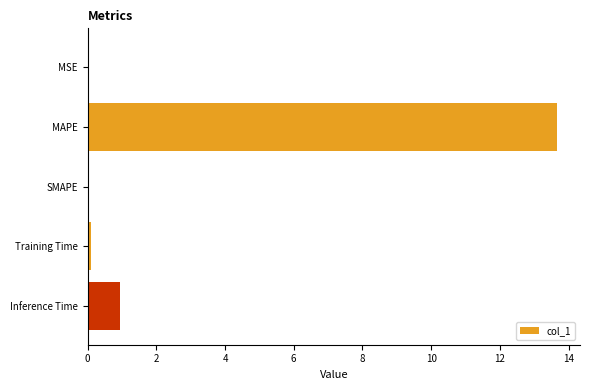

What is the change in value from MAPE to SMAPE?

-13.7